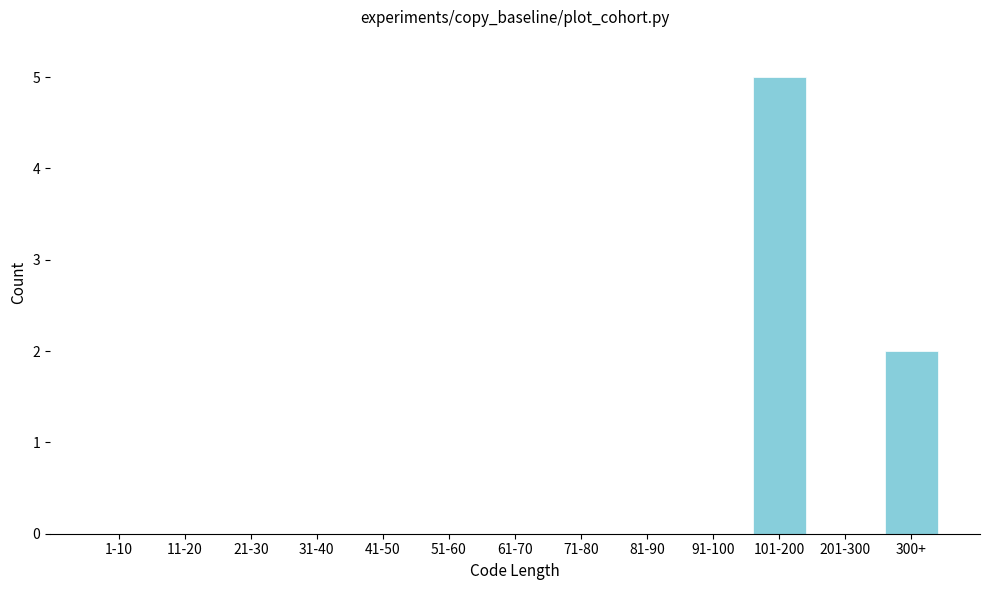

Reading left to right, extract all data points from this chart.

1-10=0	11-20=0	21-30=0	31-40=0	41-50=0	51-60=0	61-70=0	71-80=0	81-90=0	91-100=0	101-200=5	201-300=0	300+=2